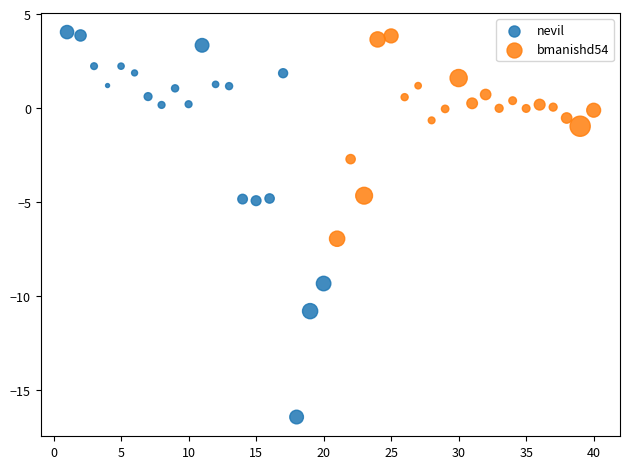

Which series has the widest spread of Y values?

nevil